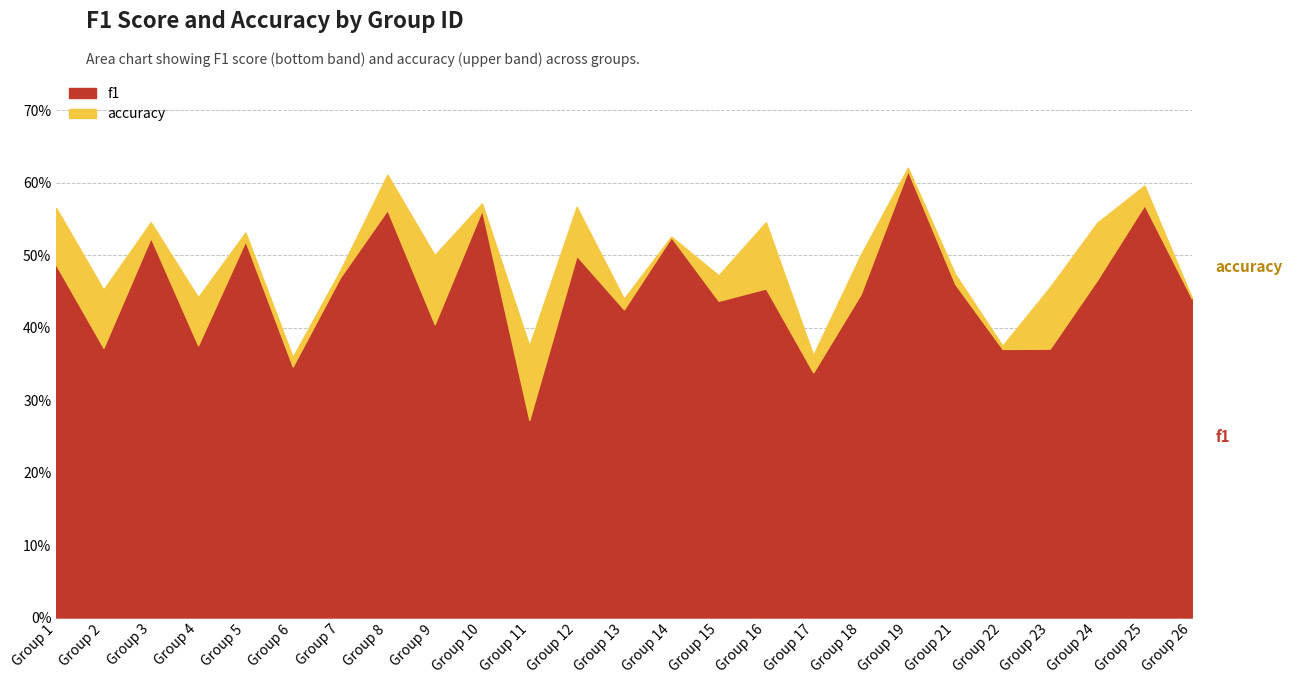

Reading left to right, what are all the values shown in this chart?

f1: 1=0.5	2=0.4	3=0.5	4=0.4	5=0.5	6=0.3	7=0.5	8=0.6	9=0.4	10=0.6	11=0.3	12=0.5	13=0.4	14=0.5	15=0.4	16=0.5	17=0.3	18=0.4	19=0.6	21=0.5	22=0.4	23=0.4	24=0.5	25=0.6	26=0.4
accuracy: 1=0.6	2=0.5	3=0.5	4=0.4	5=0.5	6=0.4	7=0.5	8=0.6	9=0.5	10=0.6	11=0.4	12=0.6	13=0.4	14=0.5	15=0.5	16=0.5	17=0.4	18=0.5	19=0.6	21=0.5	22=0.4	23=0.5	24=0.5	25=0.6	26=0.4